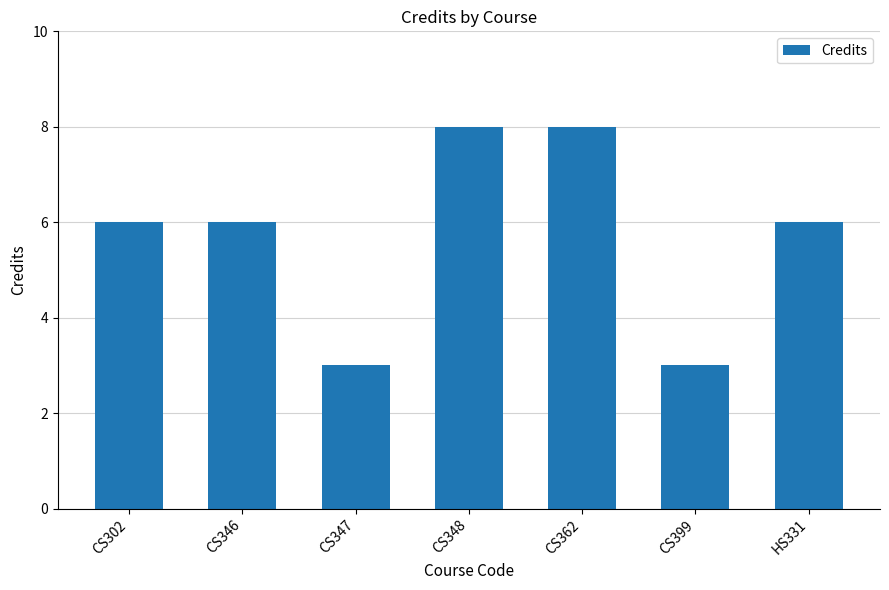

True or false: the data shows 3 at CS347.

True